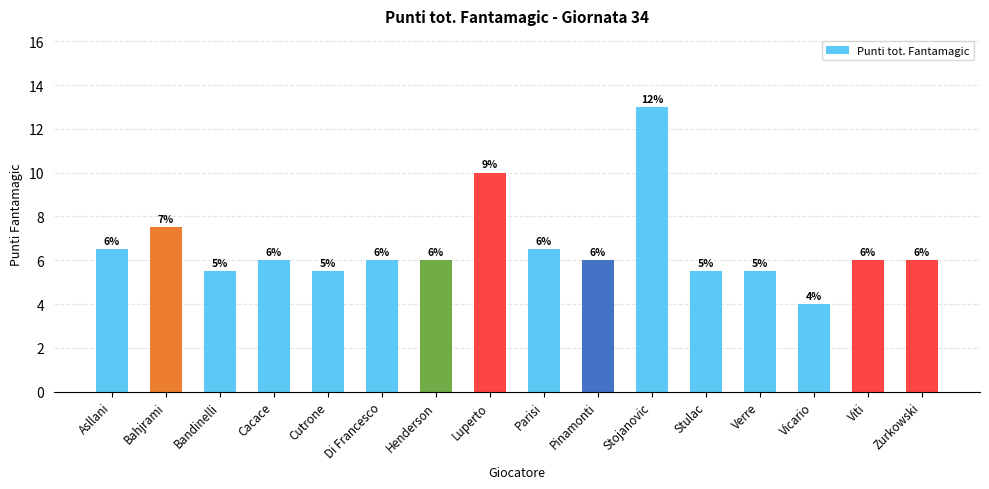

The value at Asllani is 2.1. True or false?

False